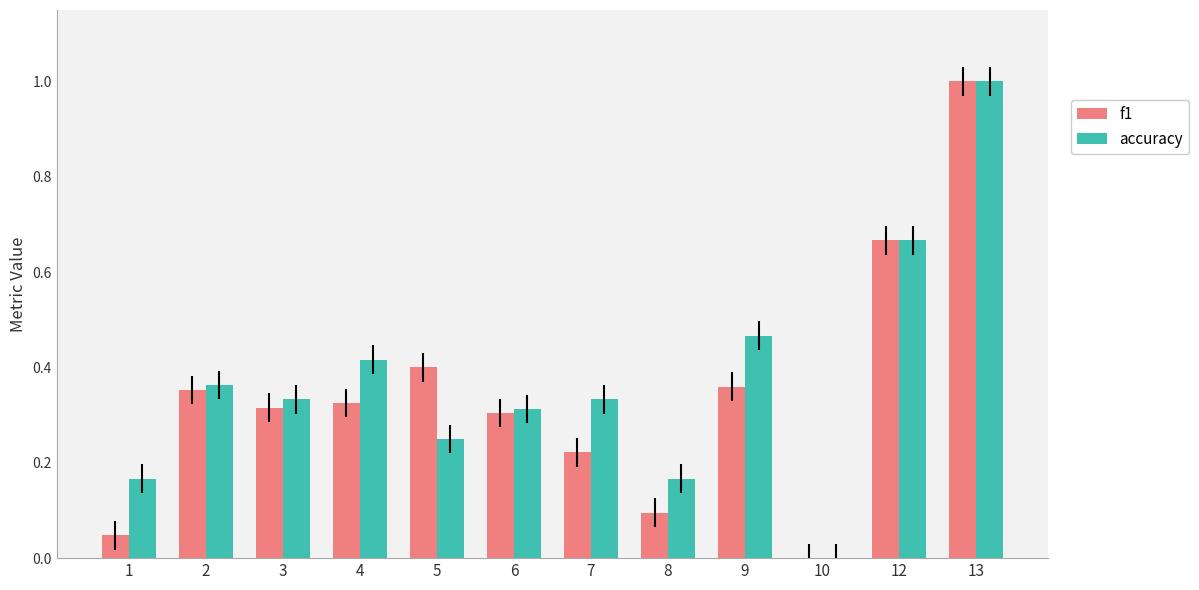

How many groups of bars are there?

12